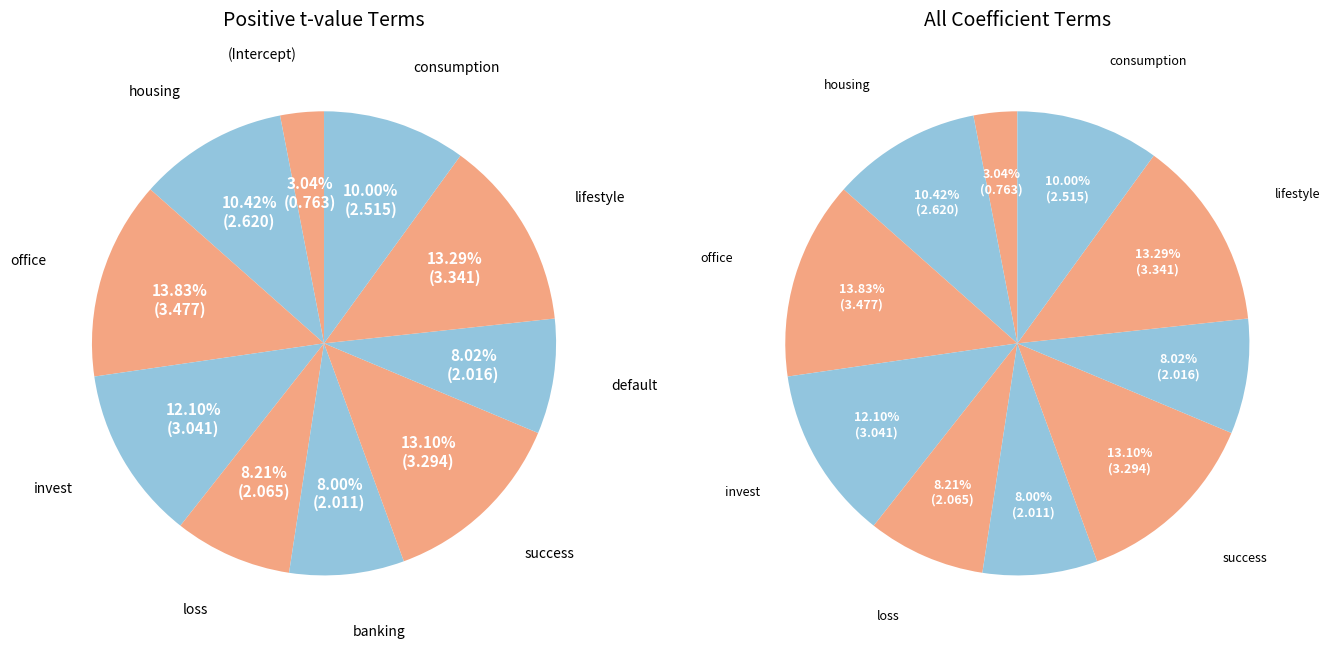

Which slice is the smallest?

(Intercept)